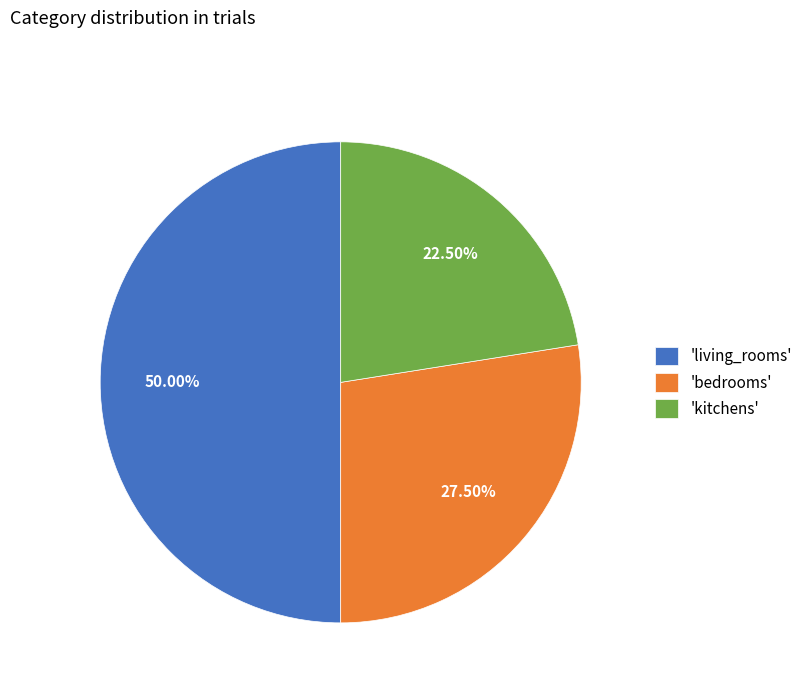

Count the number of slices in the pie.

3